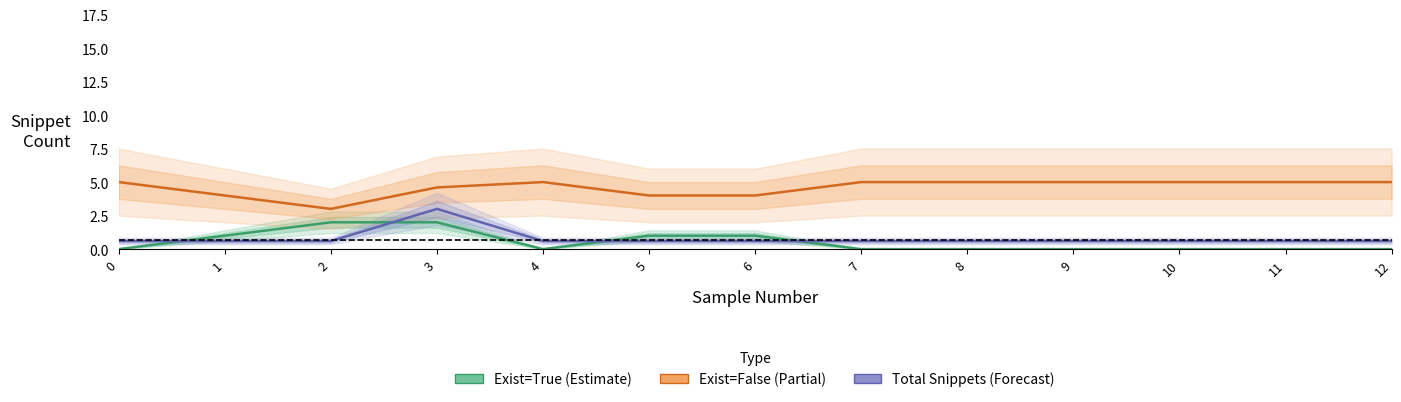

List the series in order of their peak value, highest first.

Exist=False (Partial), Total Snippets (Forecast), Exist=True (Estimate)